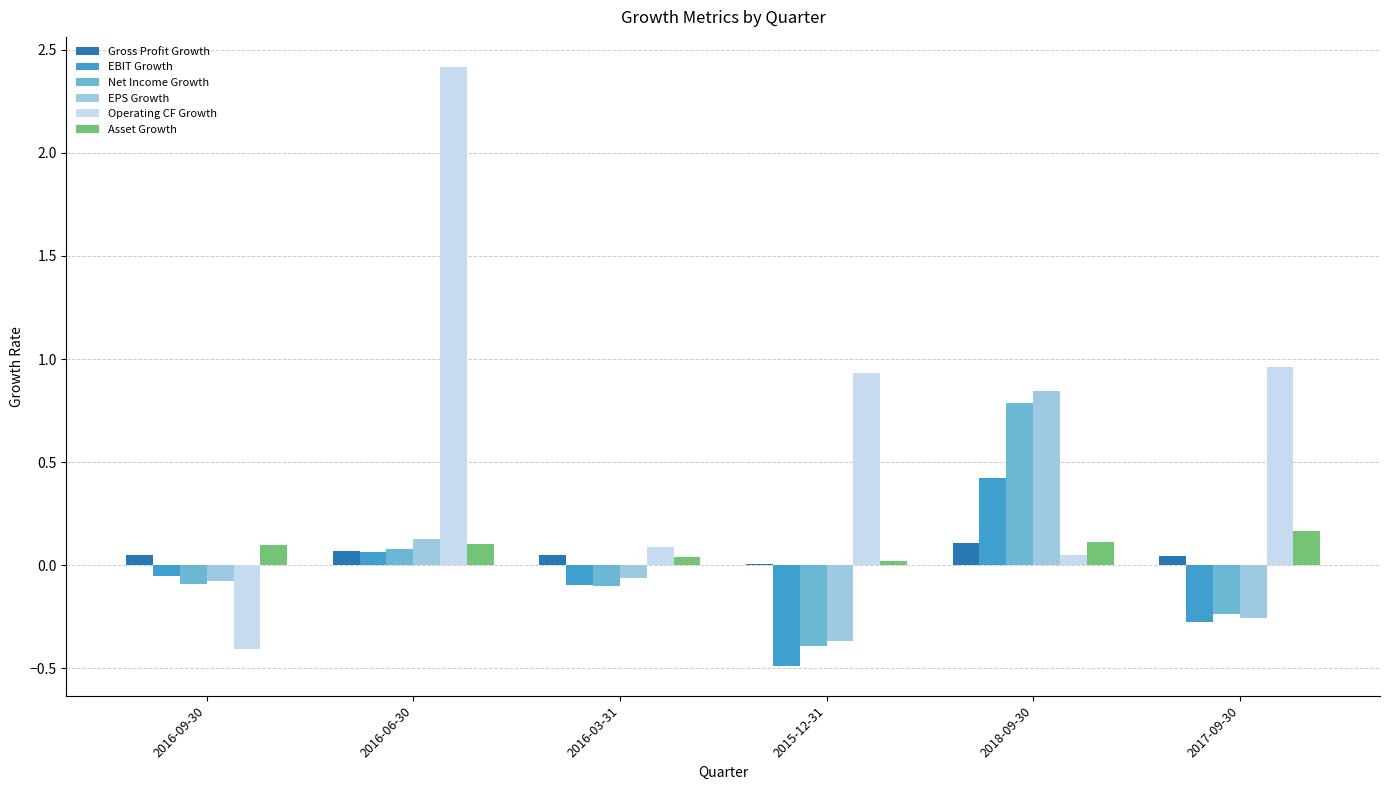

True or false: Net Income Growth has a value of 0.8 at 2018-09-30.

True